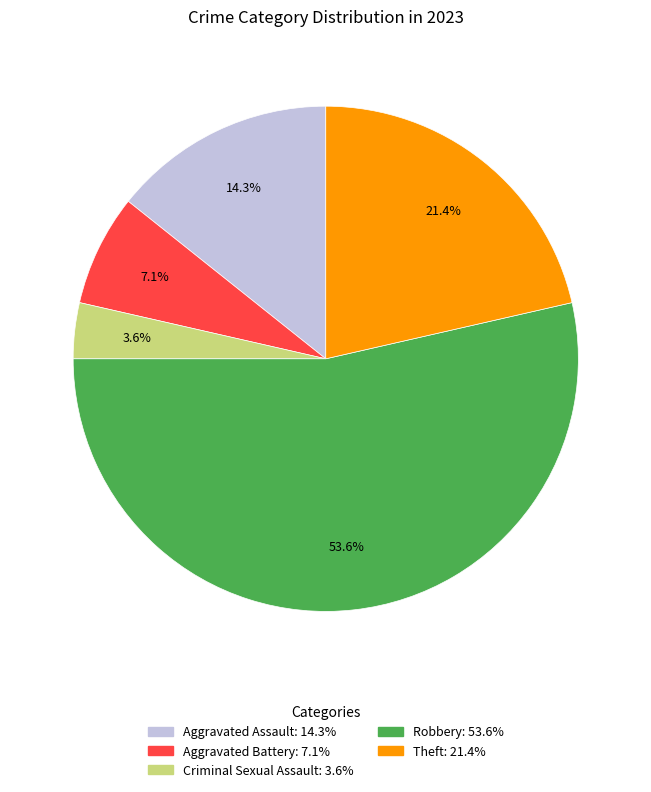

Count the number of slices in the pie.

5